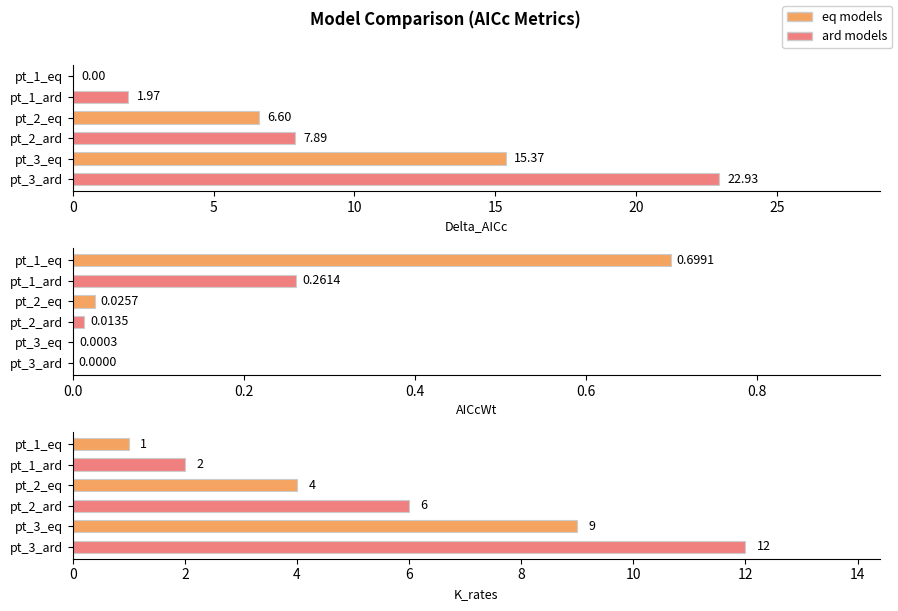

What is the value of the 5th bar from the left?

9